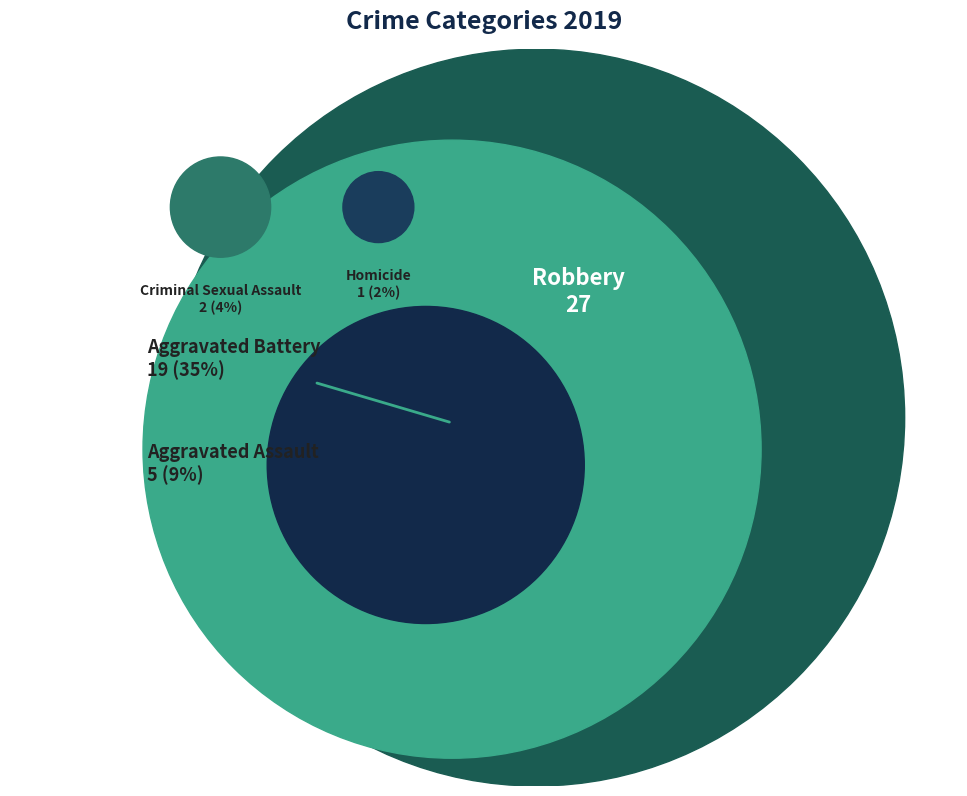

To the nearest percent, what is the average slice percentage?

20%